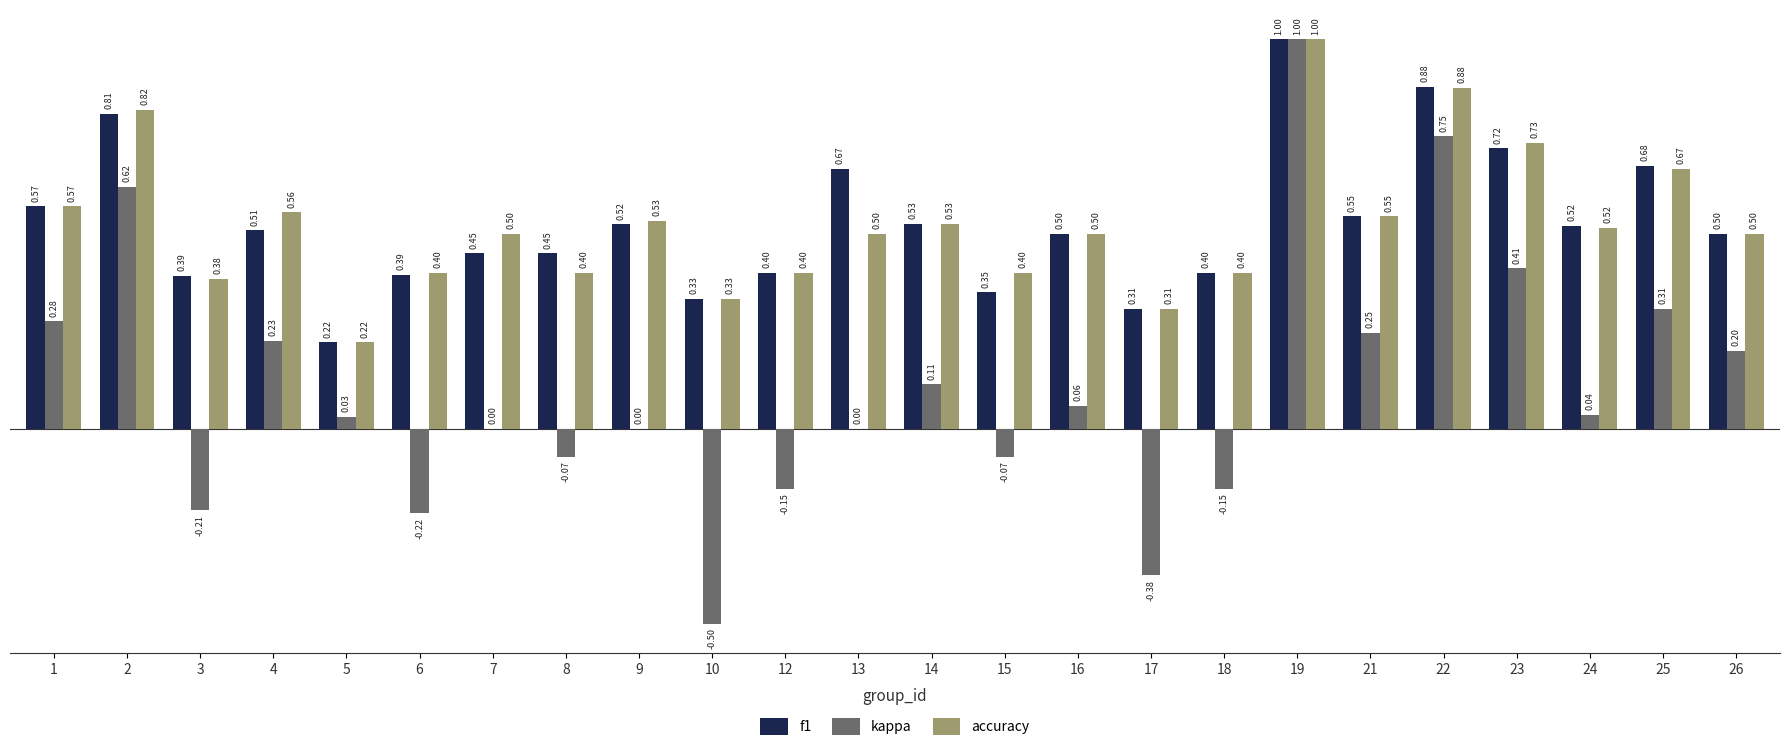

What is the sum of all accuracy values?

12.6